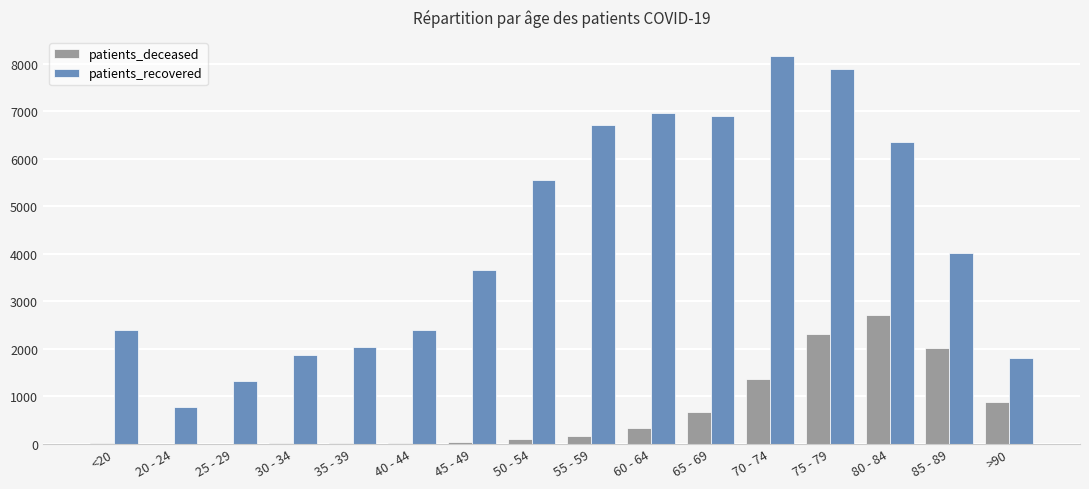

What are all the series names shown in the legend?

patients_deceased, patients_recovered